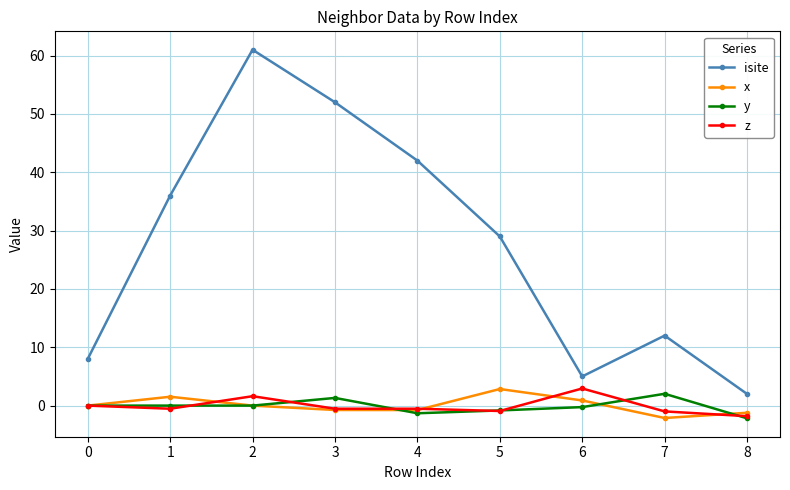

True or false: z has more than 0 interior local peaks.

True